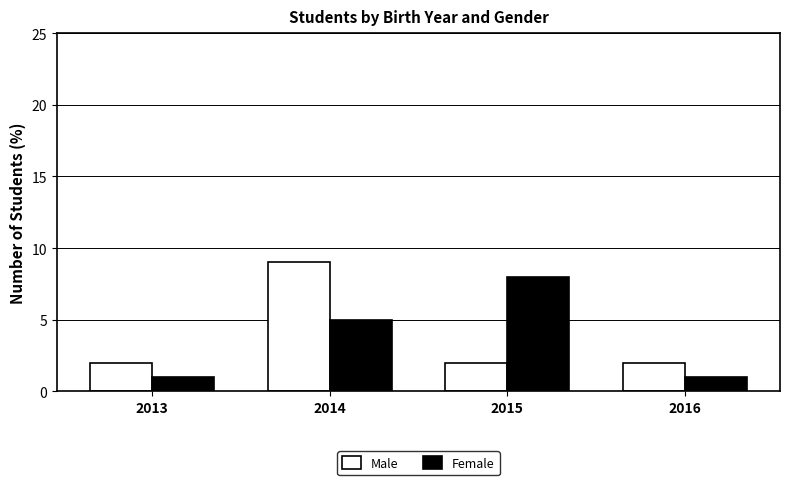

Rank the series at 2014 from highest to lowest value.

Male, Female